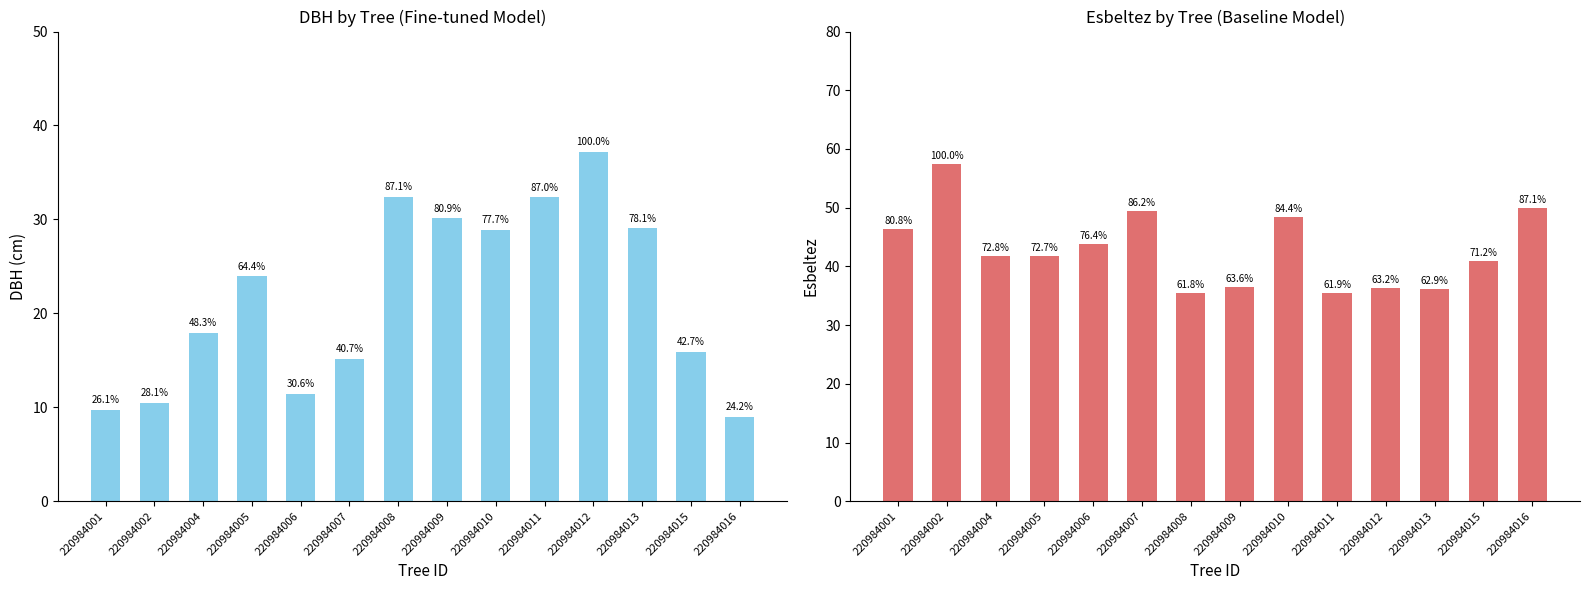

At which label does dbh first exceed 23?

220984005